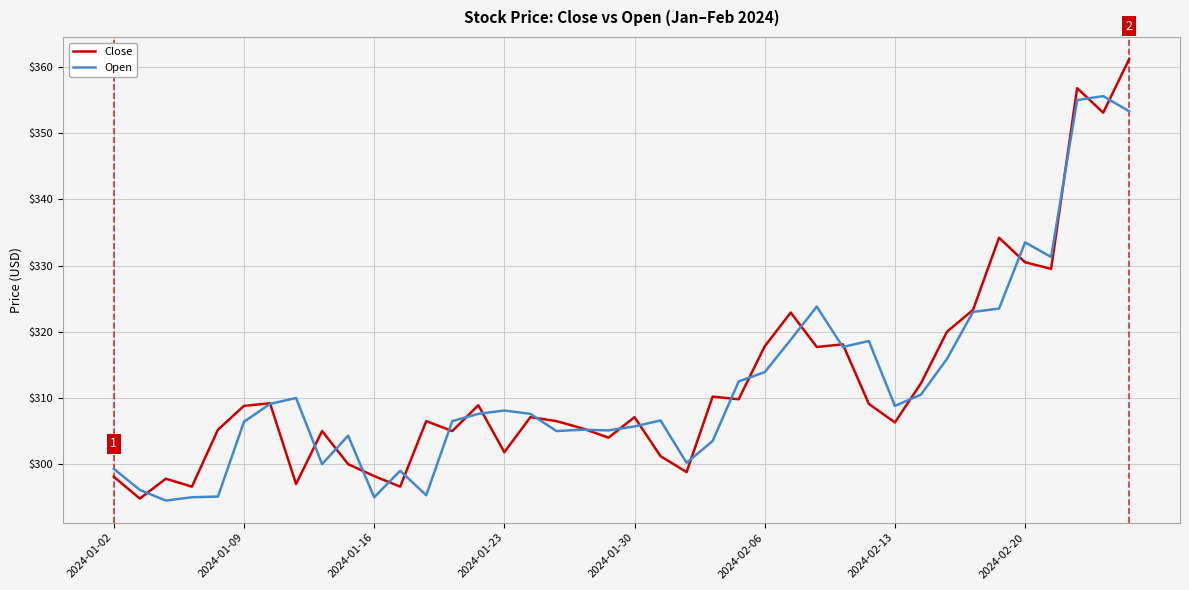

Which series has the widest spread of values?

Close